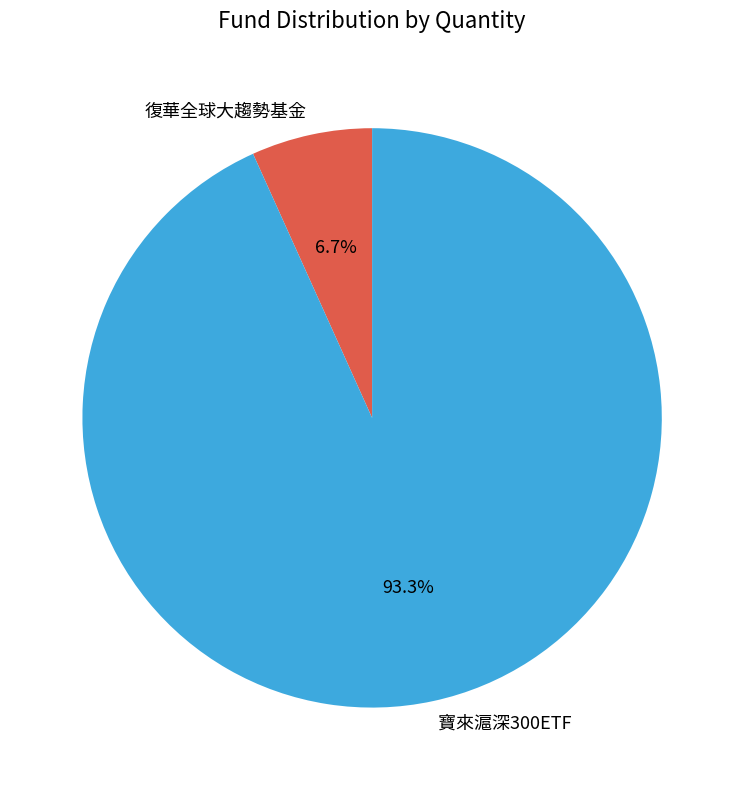

To the nearest percent, what percentage of the pie is 寶來滬深300ETF?

93%